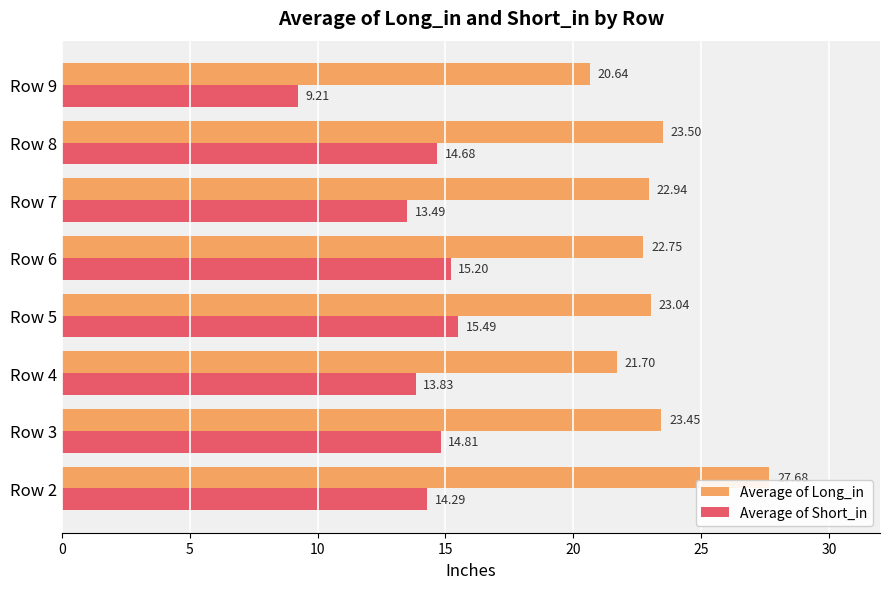

What is the difference between the maximum and minimum values in the Average of Long_in series?

7.0